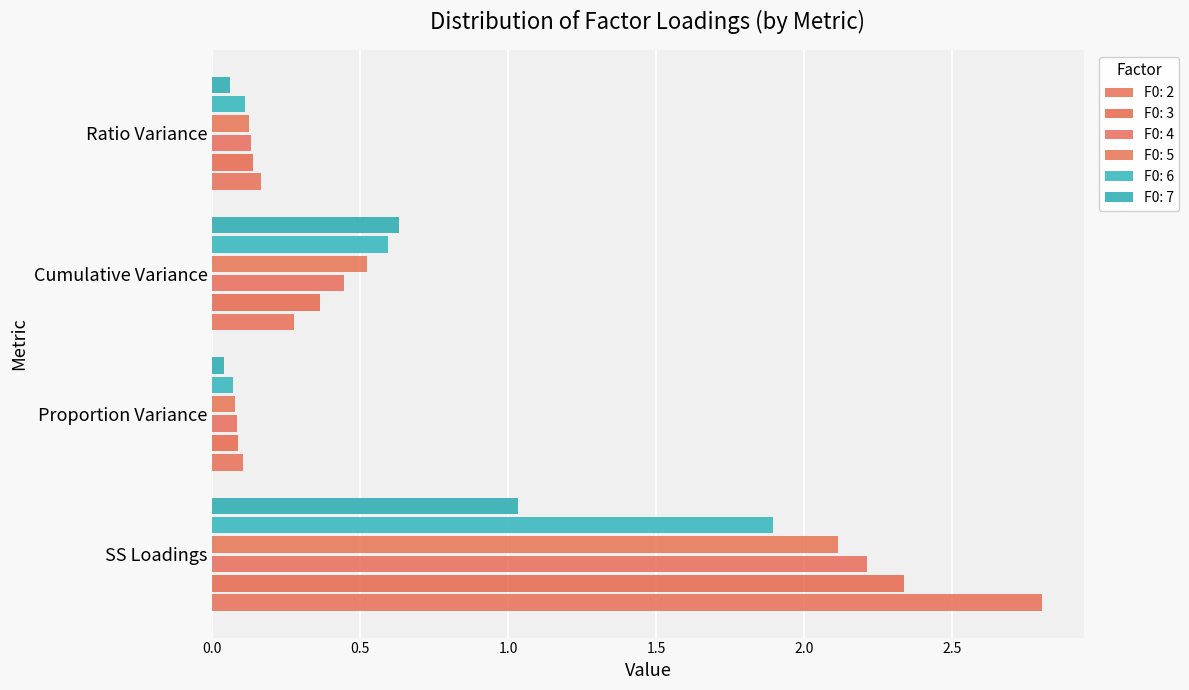

How many distinct data groups are displayed?

6